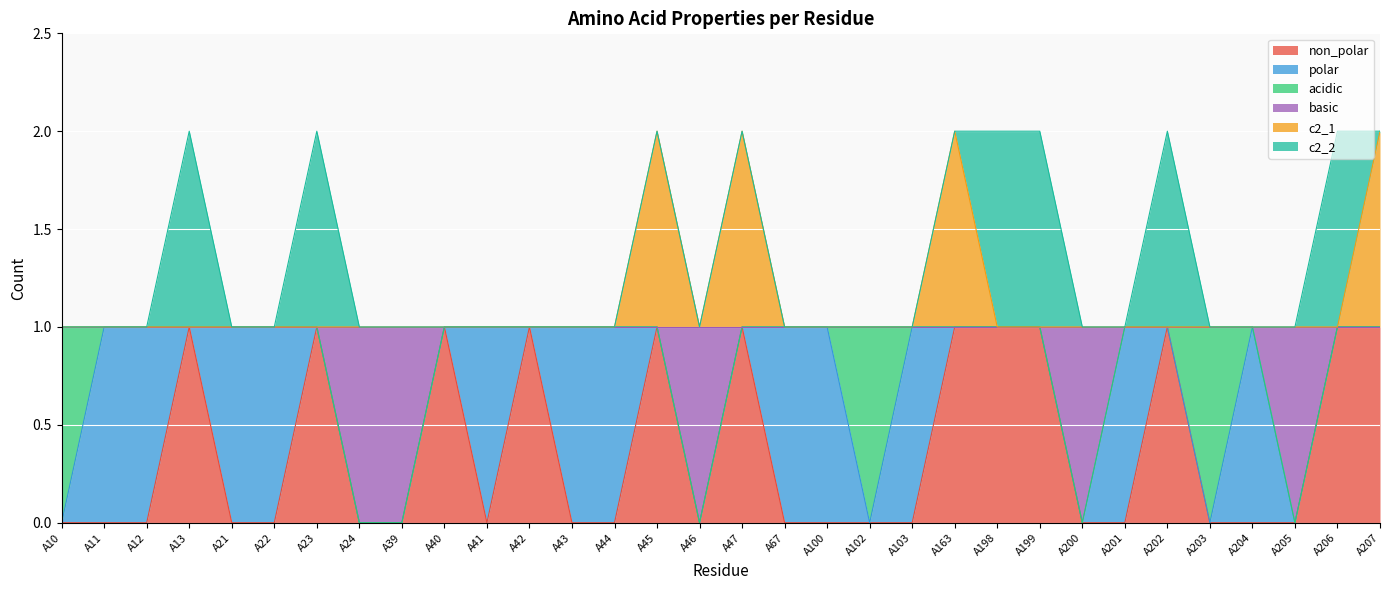

What are all the series names shown in the legend?

non_polar, polar, acidic, basic, c2_1, c2_2